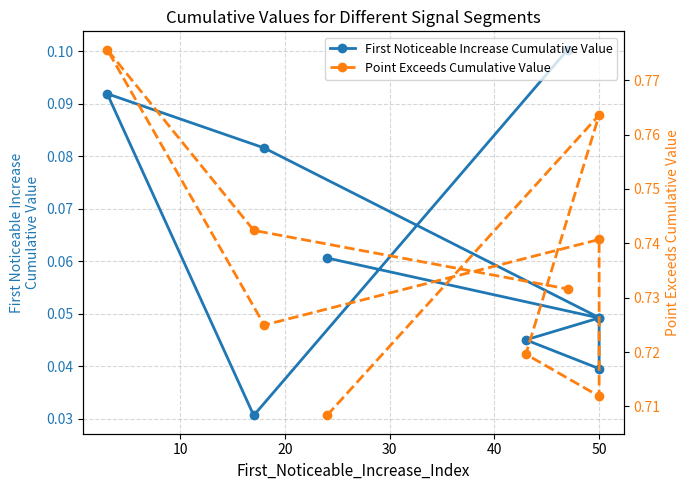

What is the label of the 6th point from the left?

50